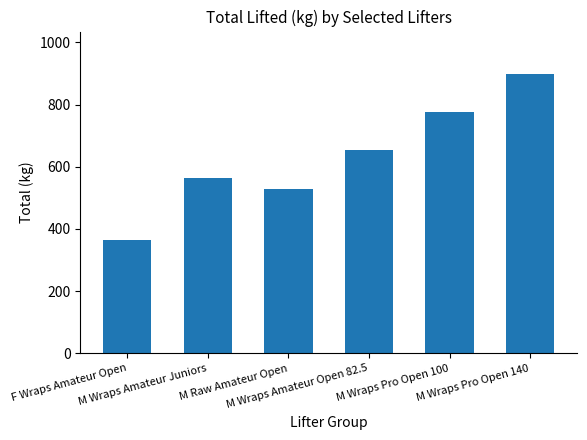

Between M Wraps Amateur Open 82.5 and M Wraps Pro Open 140, which is larger?

M Wraps Pro Open 140